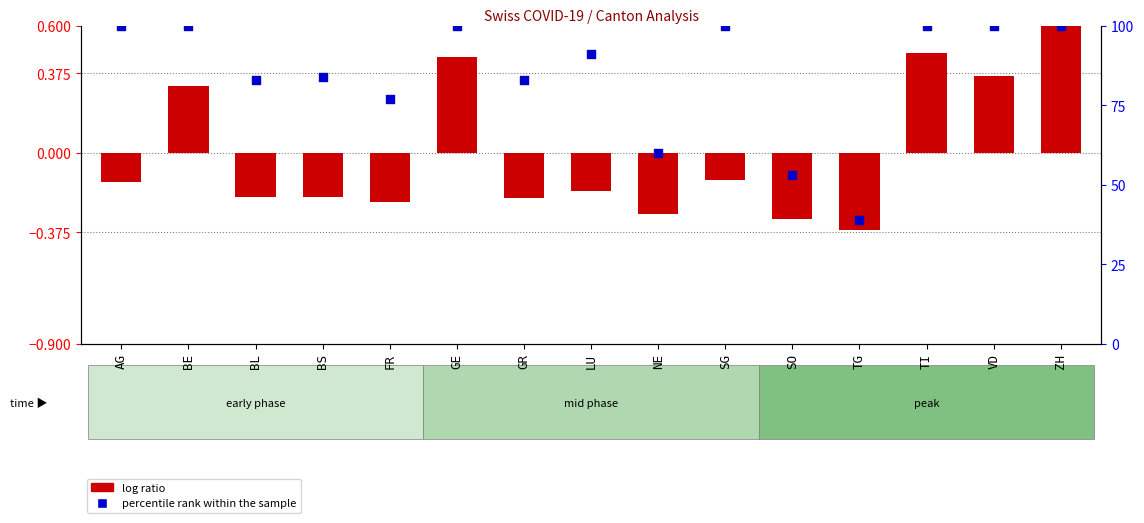

Which series has the largest Y range (max minus min)?

percentile rank within the sample